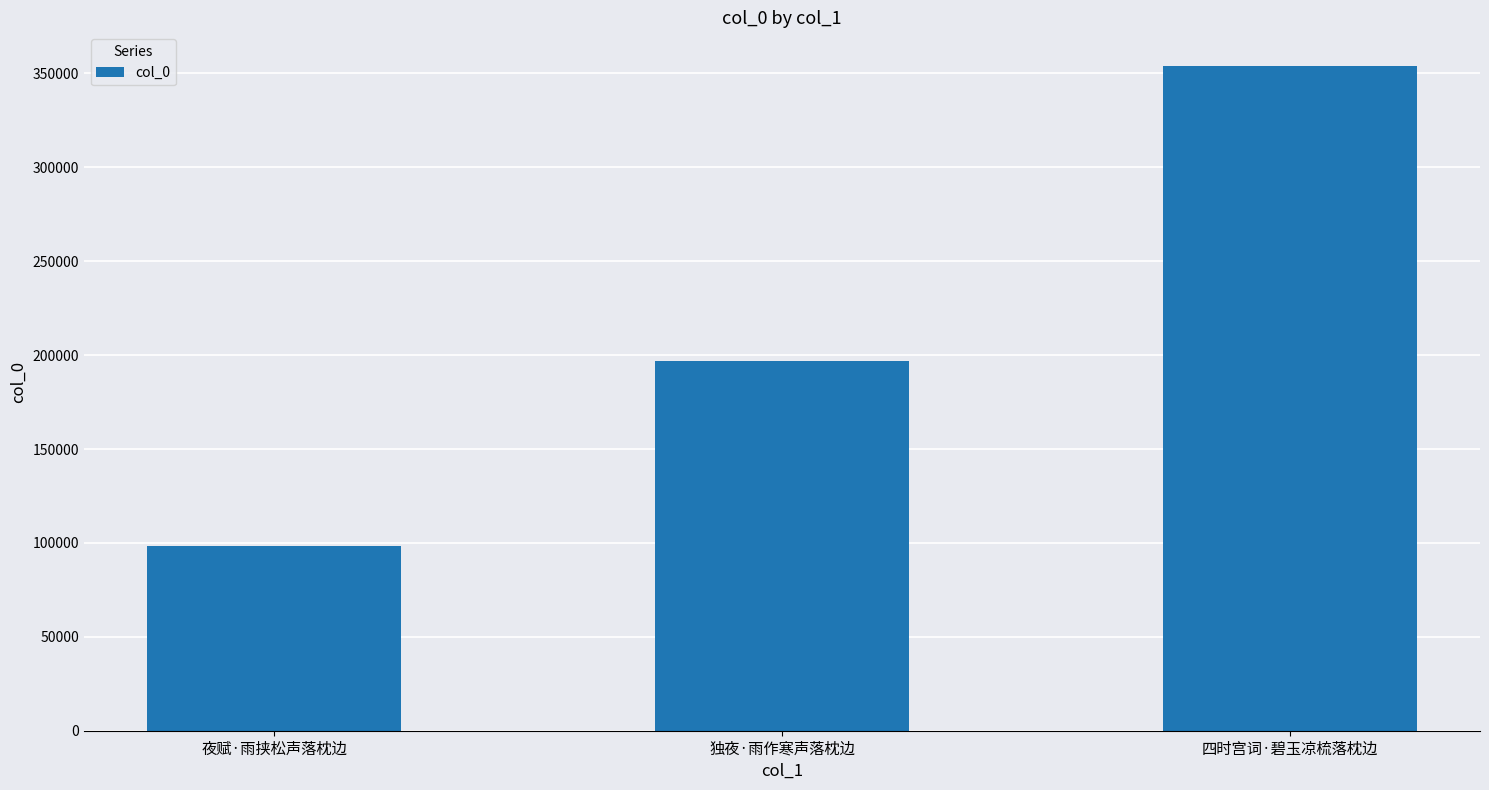

Approximately how many times larger is the value at 夜赋·雨挟松声落枕边 compared to 独夜·雨作寒声落枕边?

0.5